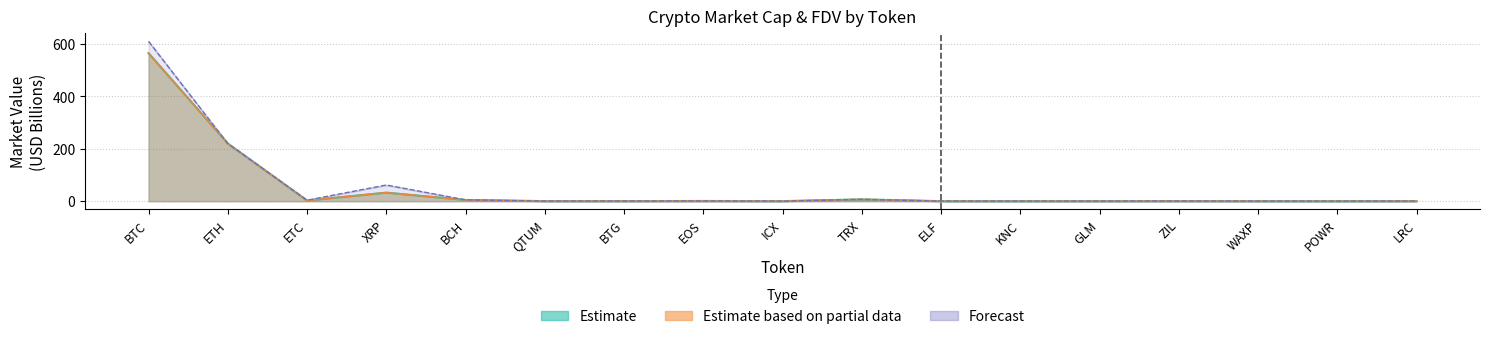

Reading left to right, extract all data points from this chart.

CMC_MarketCap: 564.5	219.9	2.5	32.6	4.7	0.3	0.3	0.8	0.2	6.9	0.2	0.1	0.2	0.3	0.2	0.1	0.3
CMC_FDV: 609.5	219.9	3.8	61.8	5.0	0.3	0.3	0.8	0.2	6.9	0.3	0.2	0.2	0.4	0.2	0.2	0.3
CG_MarketCap: 564.7	220.0	2.5	32.6	4.7	0.3	0.3	0.8	0.2	6.9	0.1	0.1	0.2	0.3	0.2	0.1	0.3